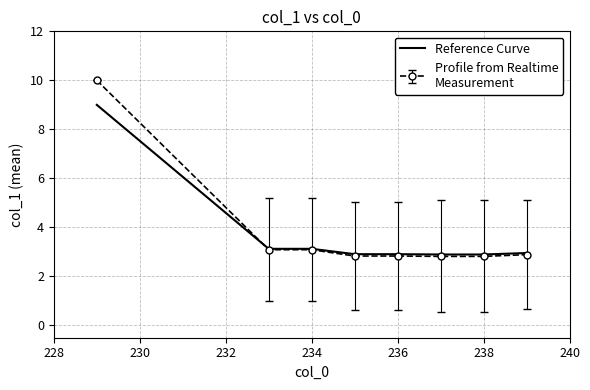

What is the smallest value displayed?

2.8